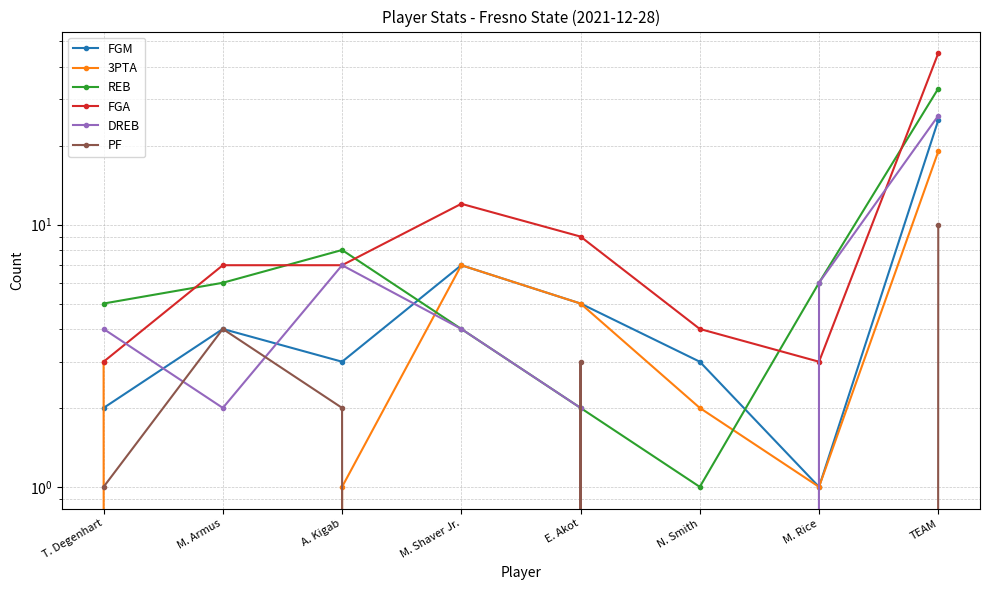

Is the value of REB at M. Armus greater than the value of FGM at M. Rice?

Yes